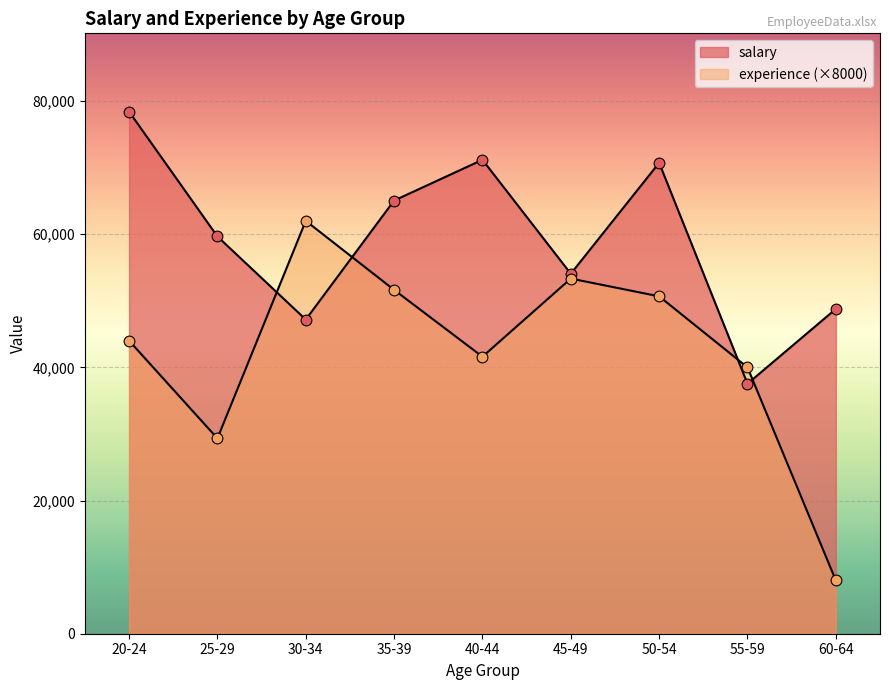

What are all the series names shown in the legend?

salary, experience